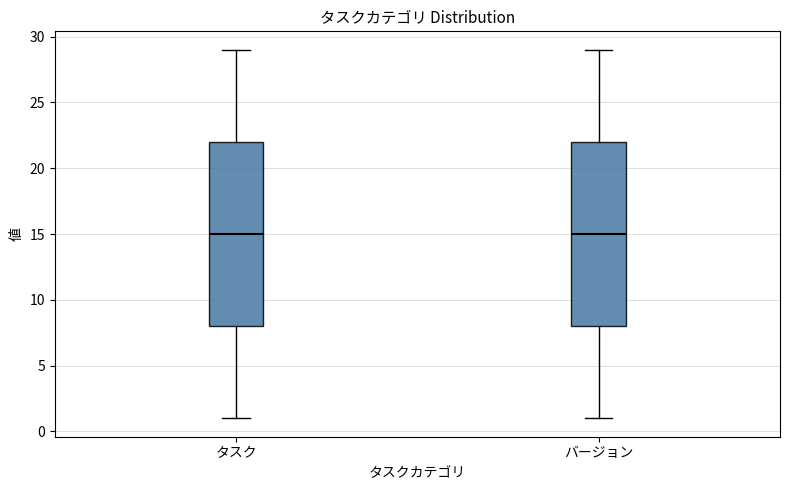

Reading left to right, read every box against the y-axis: the position of its median line, the range the box covers, and the ends of its whiskers. The values are not printed on the chart, so give them approximately, as read against the axis.

タスク: median 15, box 8 to 22, whiskers 1 to 29
バージョン: median 15, box 8 to 22, whiskers 1 to 29